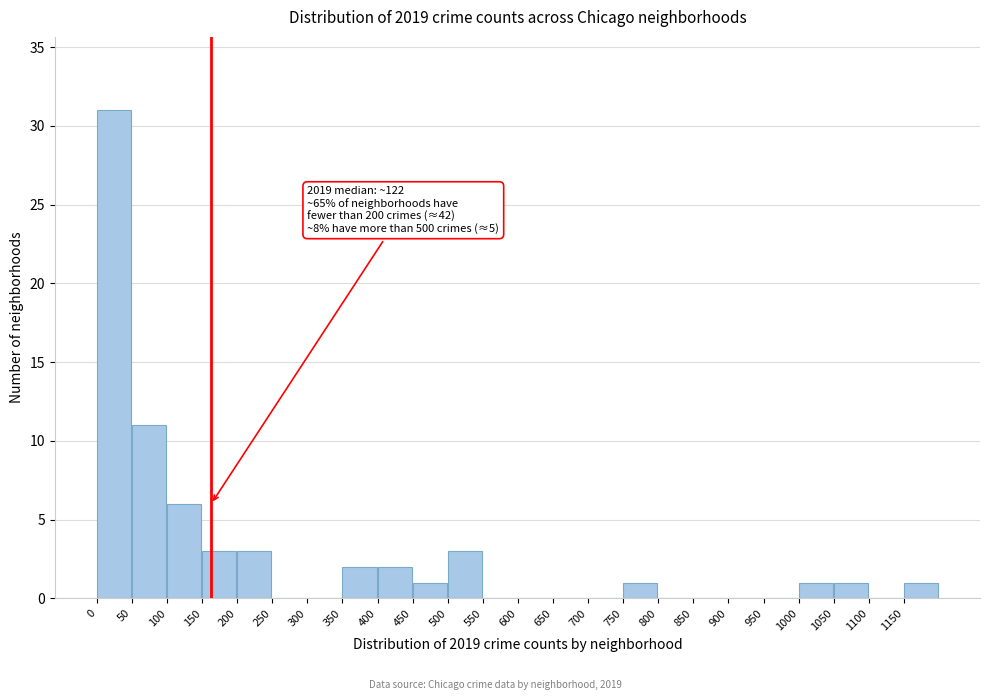

Which range on the x-axis has the tallest bar?

0 to 50